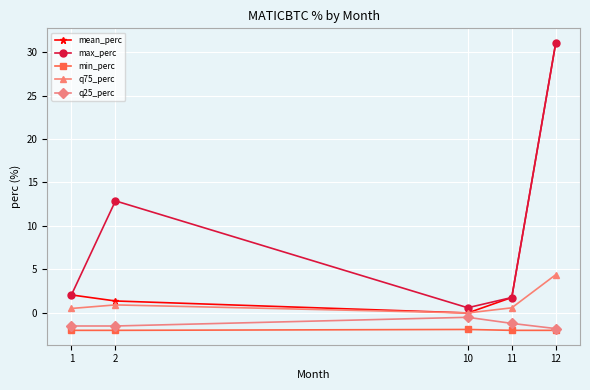

What is the sum of the q25_perc values at 12 and 2?

-3.3